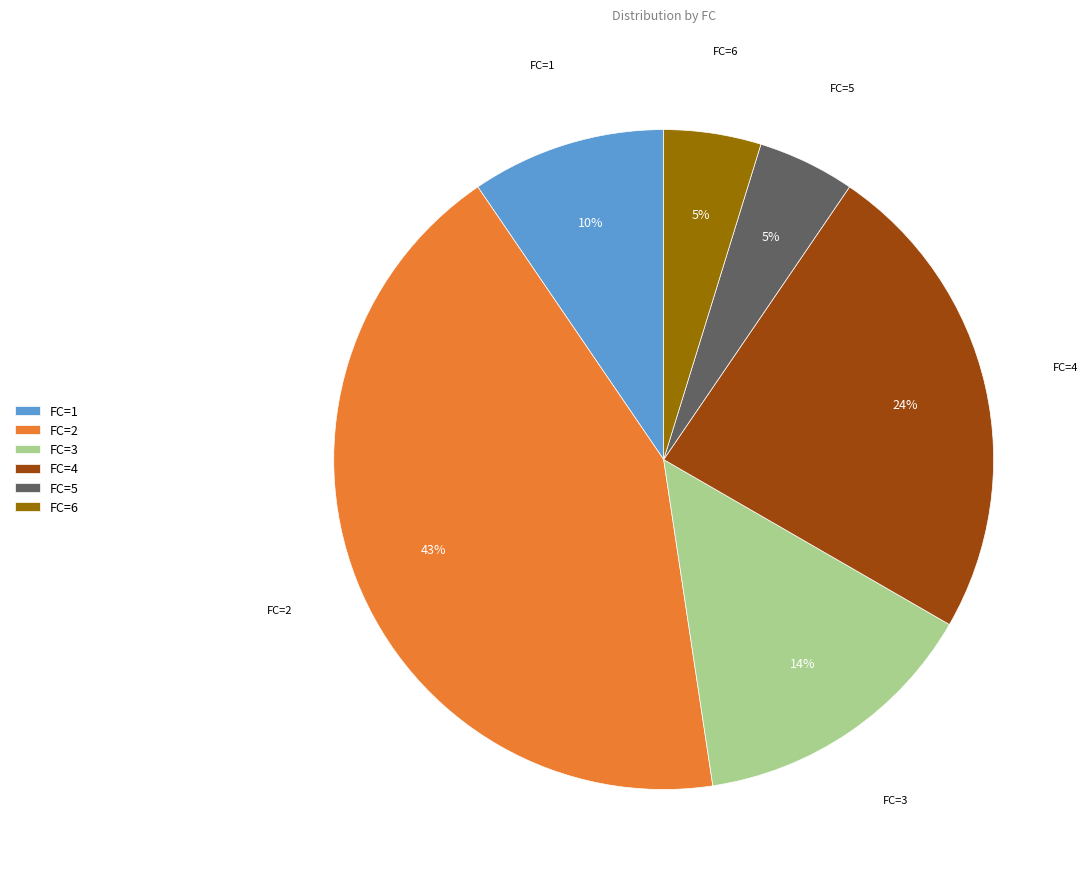

To the nearest percent, what portion does FC=1 represent?

10%